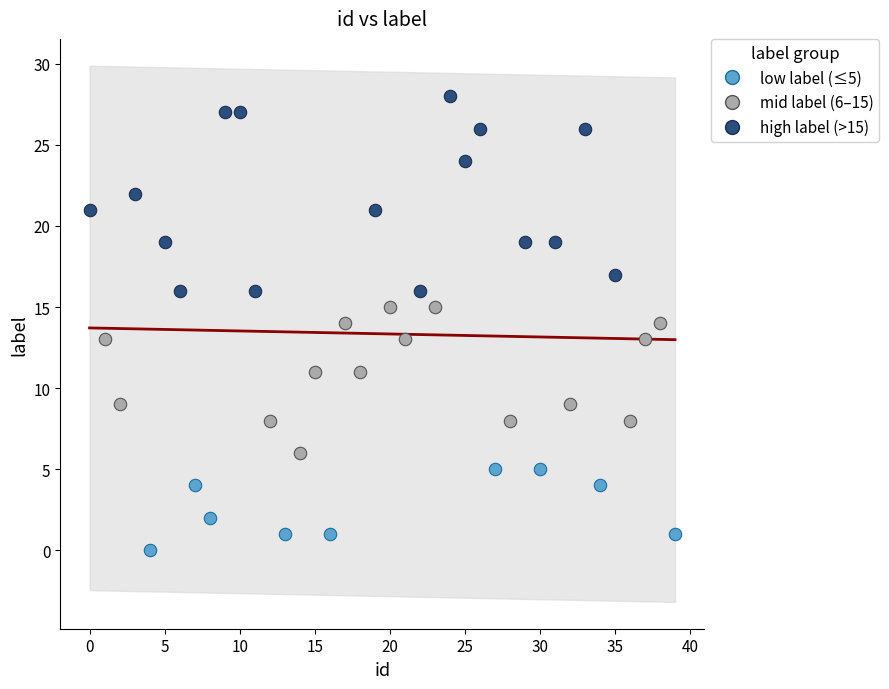

Which series has the widest spread of Y values?

high label (>15)